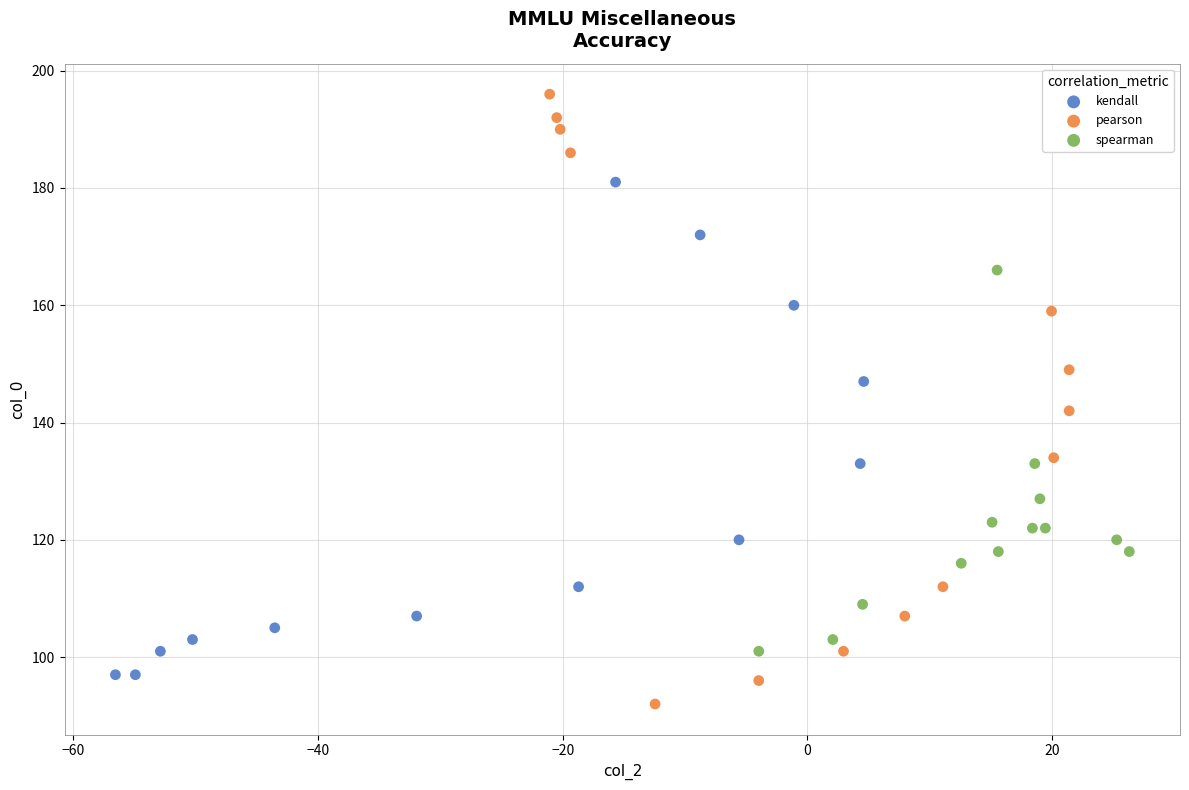

What are all the series names shown in the legend?

kendall, pearson, spearman